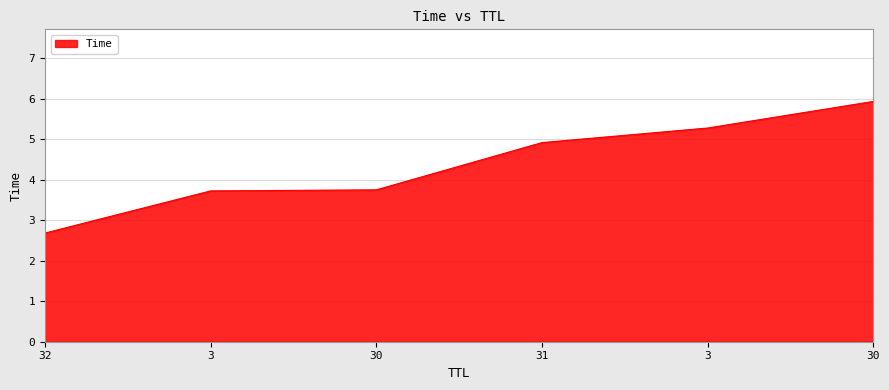

Which category has the highest value across all series?

30